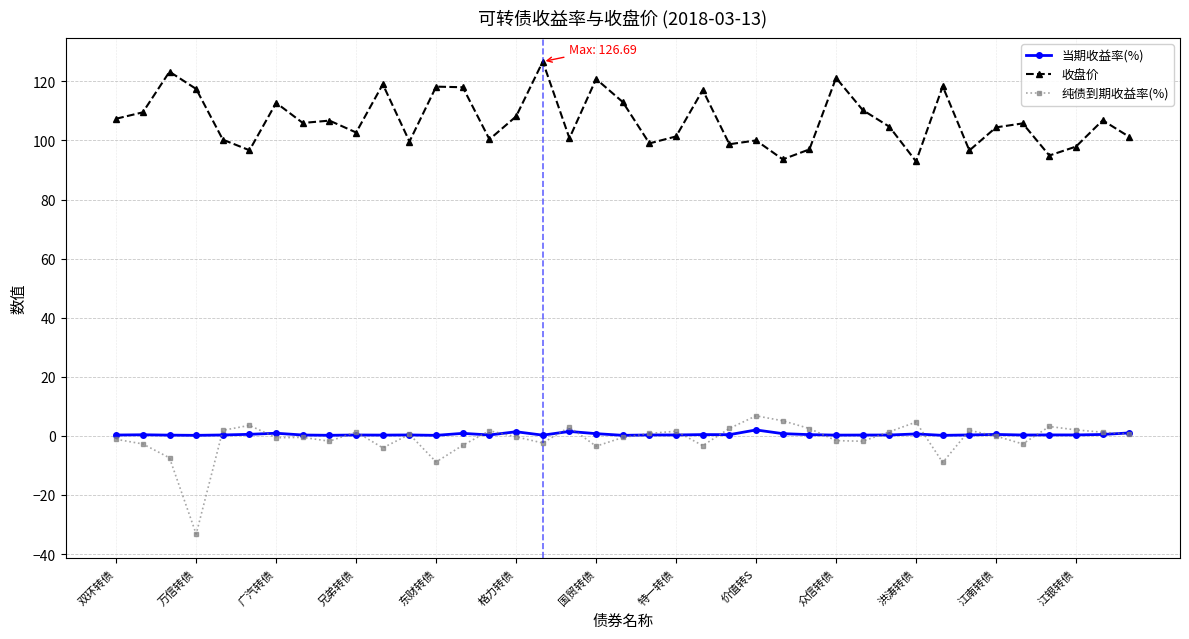

What is the lowest value of the 当期收益率(%) series?

0.2